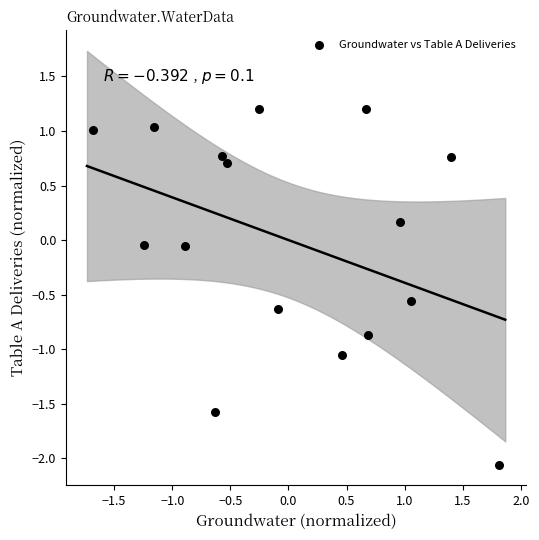

What is the range of X values (max minus min)?

3.5